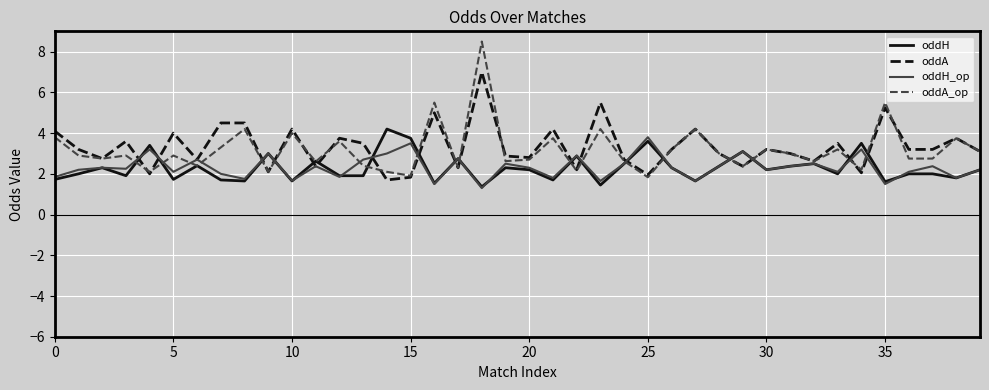

What is the minimum value shown in the chart?

1.3